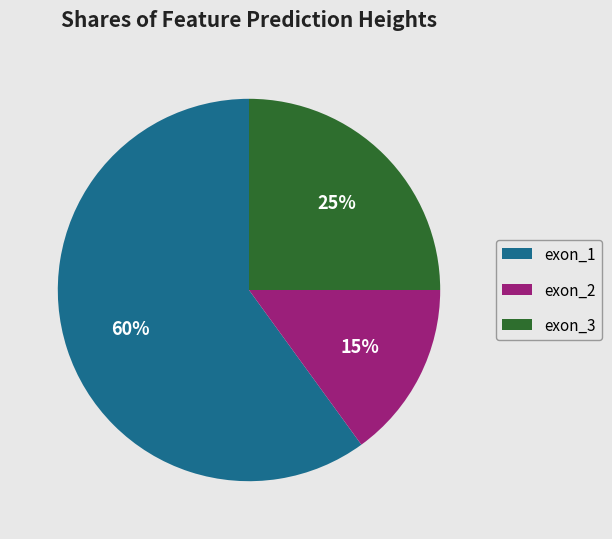

Between exon_2 and exon_1, which is larger?

exon_1